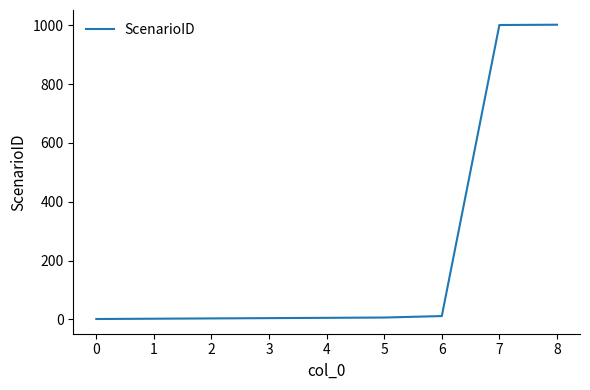

What is the greatest value displayed?

1002